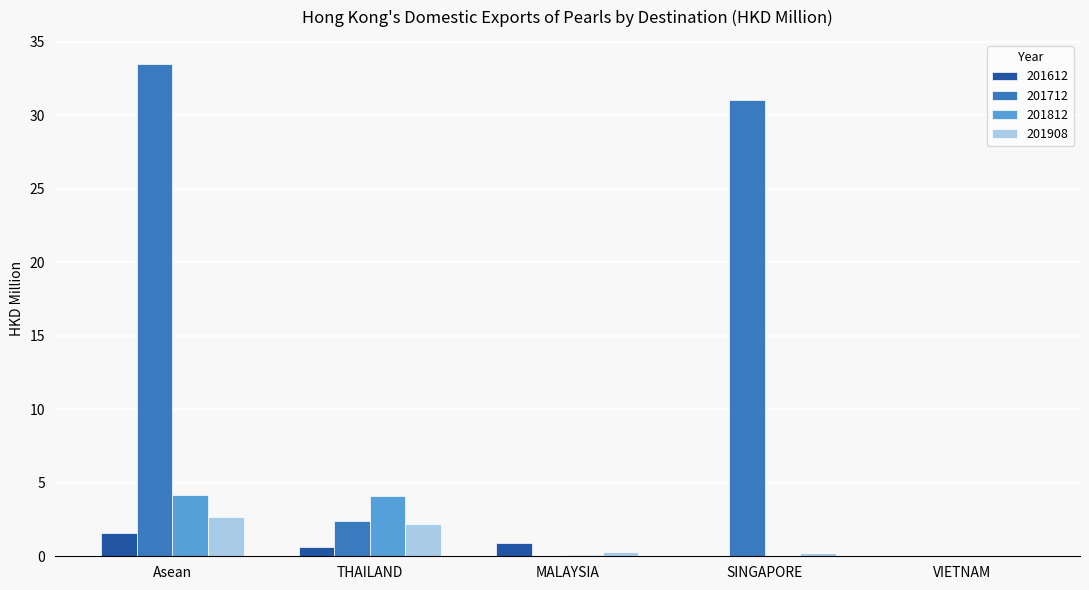

At which category is the sum across all series the highest?

Asean